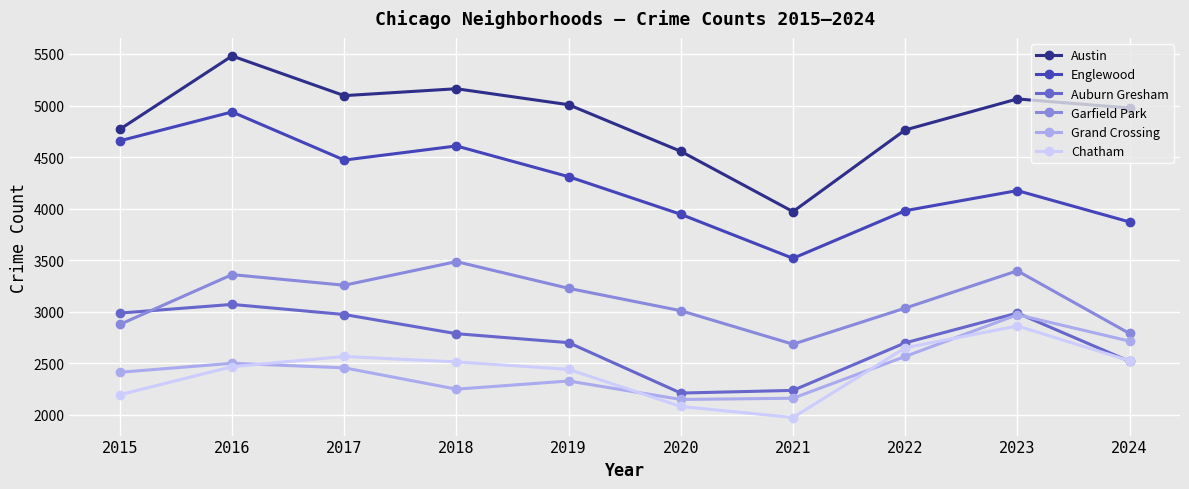

What is the sum of all Grand Crossing values?

24508